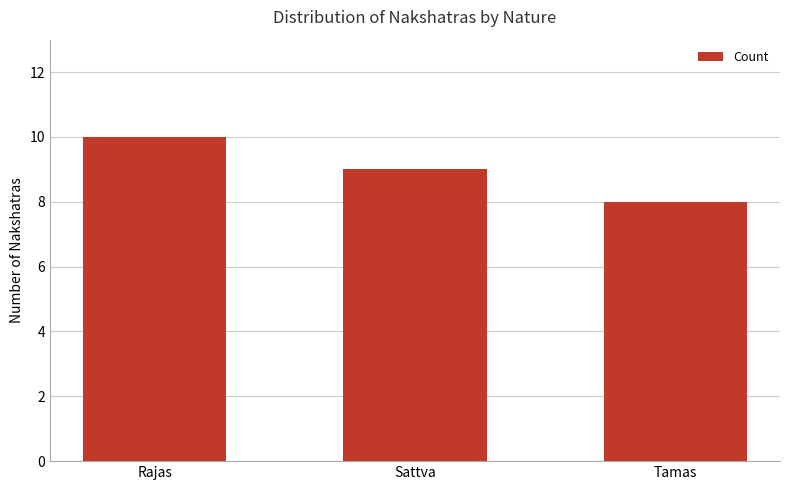

List the labels in order of value, smallest first.

Tamas, Sattva, Rajas